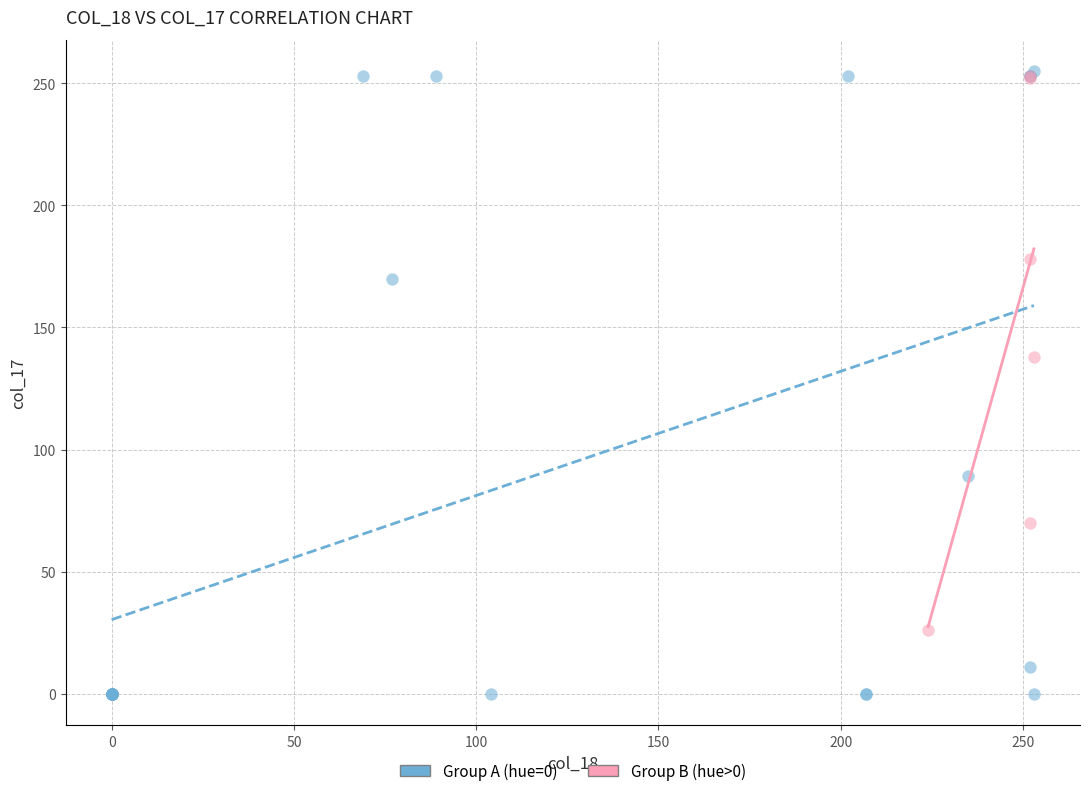

Which series contains the lowest Y value?

Group A (hue=0)